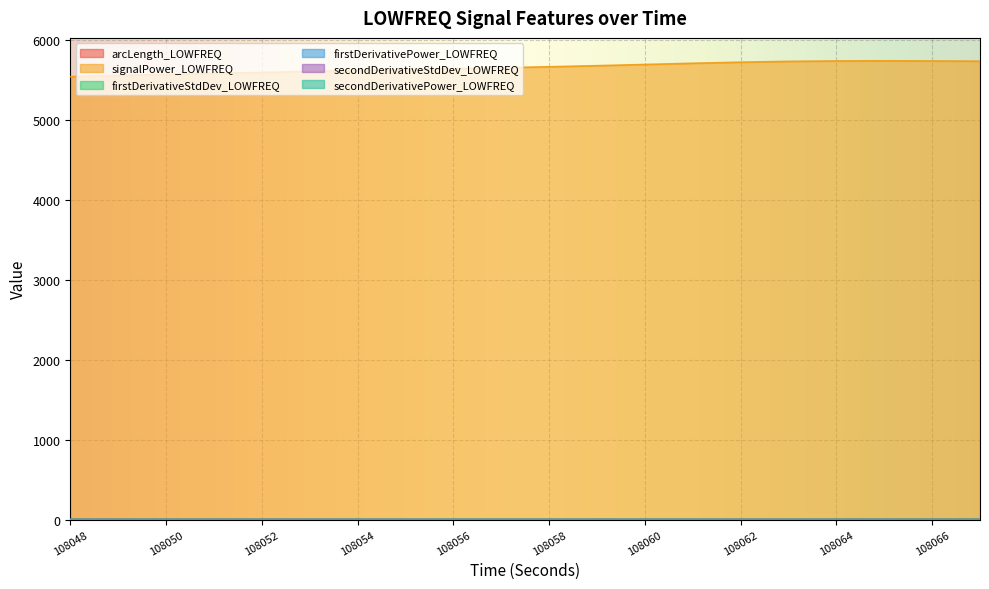

At which label is firstDerivativeStdDev_LOWFREQ closest to 0?

108064